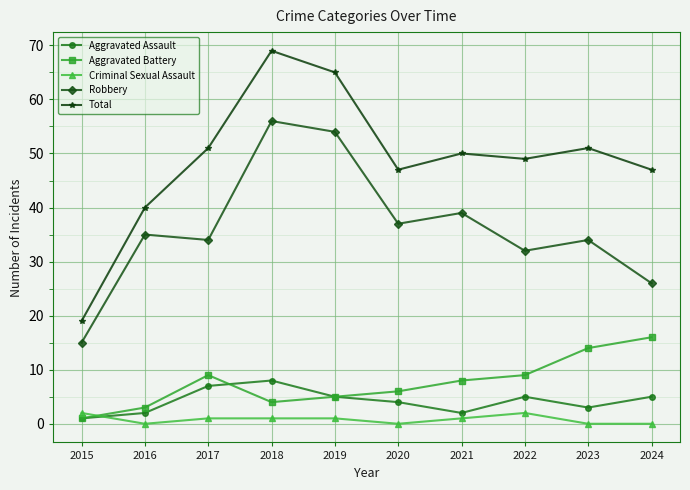

What is the spread (max minus min) of values at 2023?

51